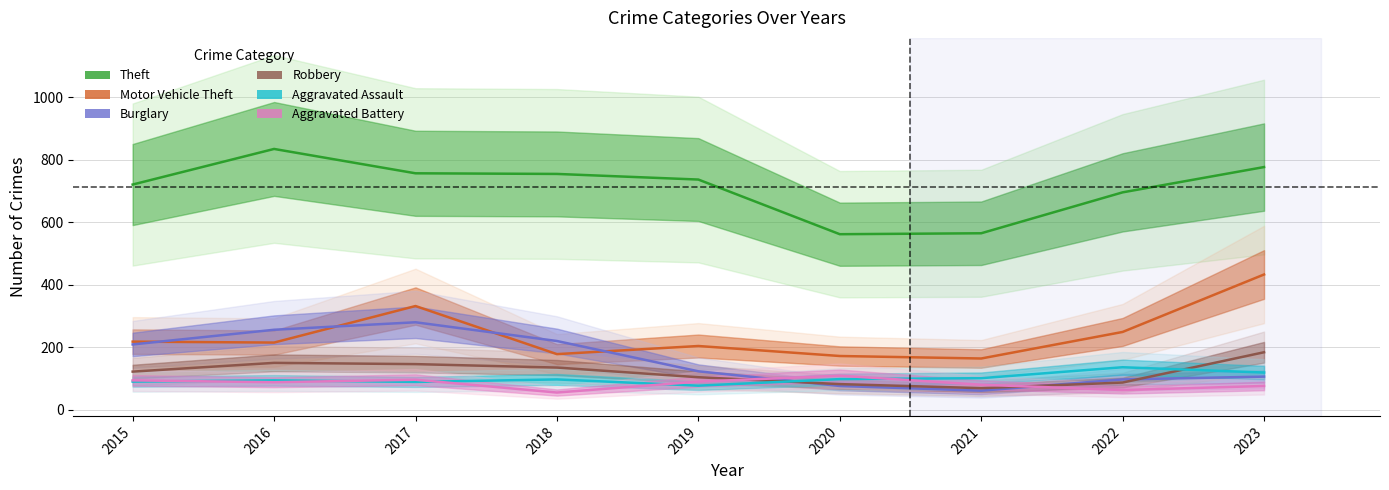

True or false: Theft and Aggravated Assault cross at least once.

False